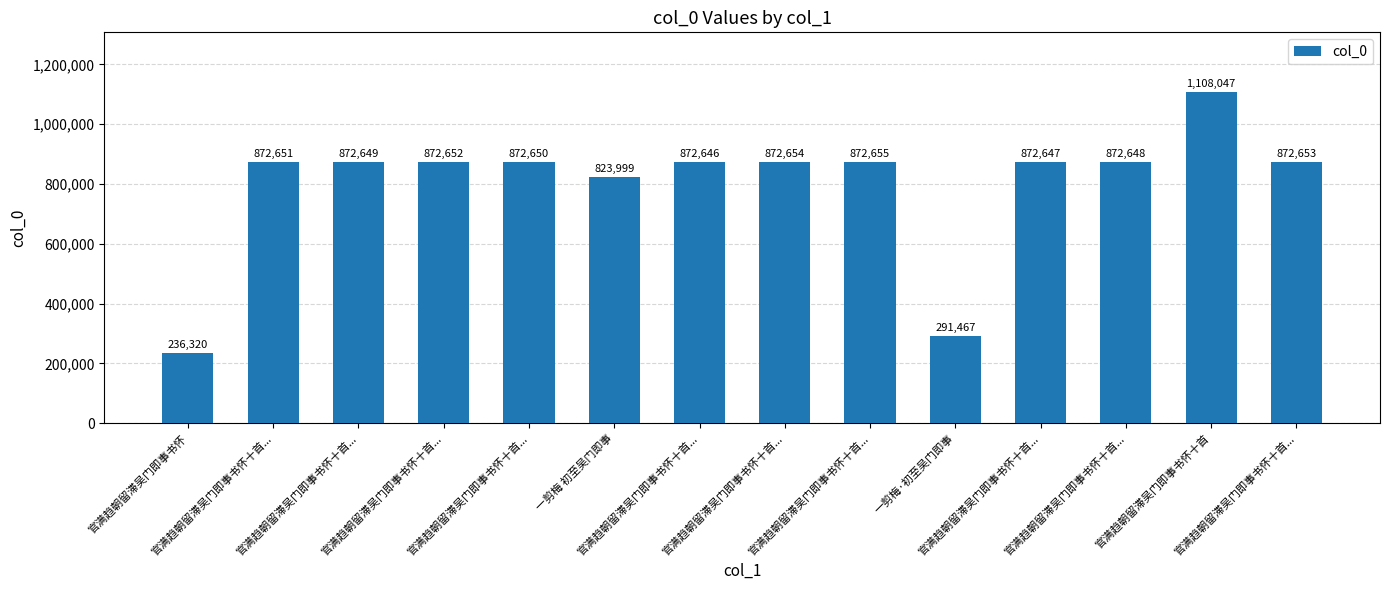

Count the number of data series in this chart.

1